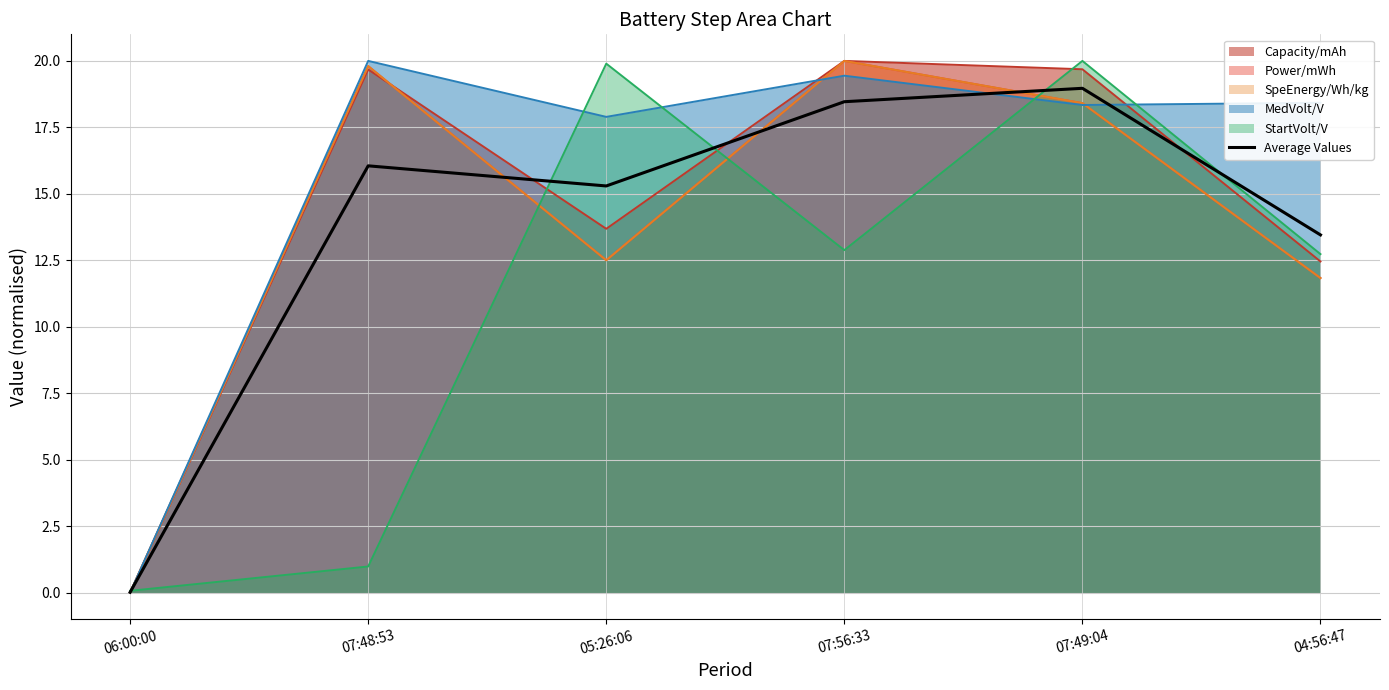

What is the difference between the maximum and minimum values?

19.0